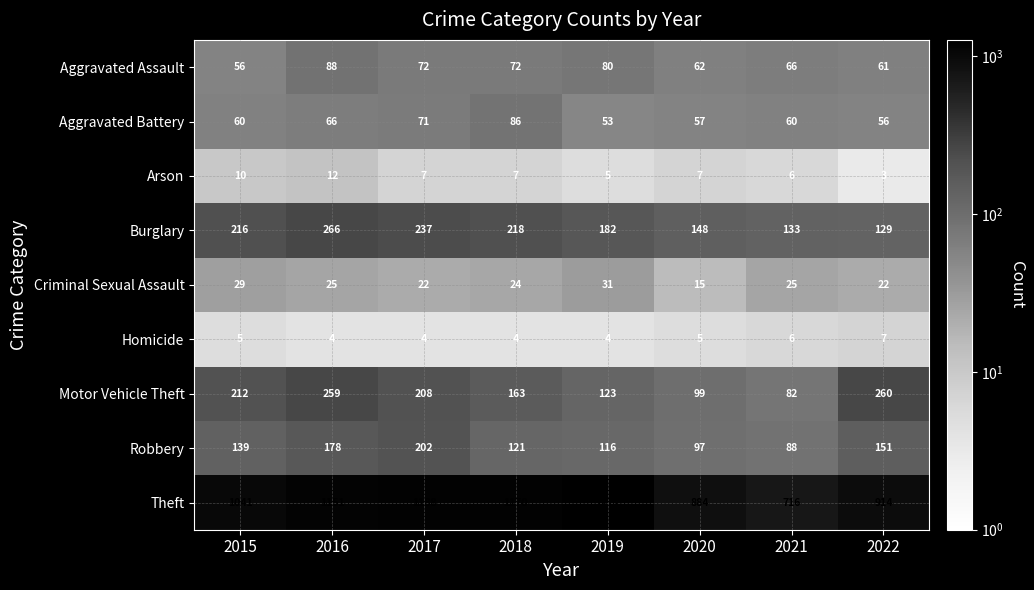

Read the Aggravated Assault value at 2020, to the nearest 5.

60